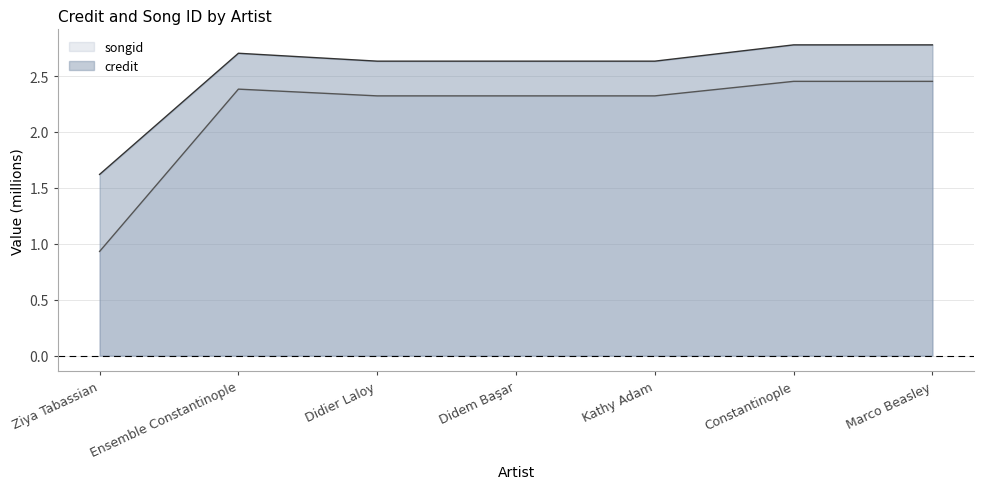

At which label does songid reach its minimum?

Ziya Tabassian